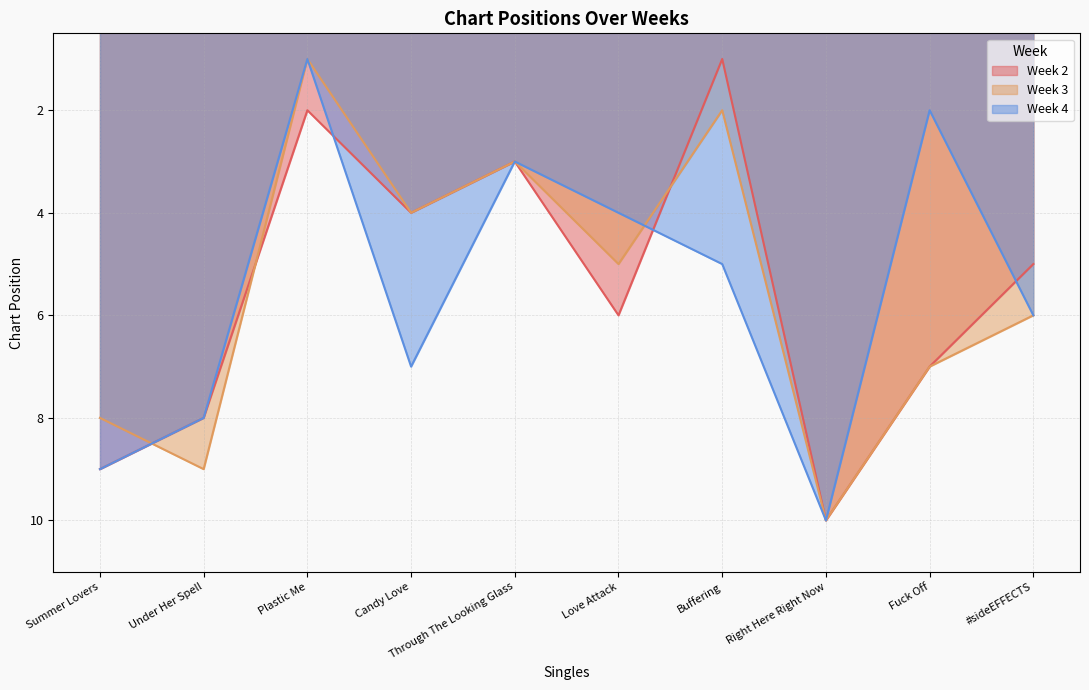

Is the value of Week 4 at Fuck Off greater than the value of Week 3 at Summer Lovers?

No